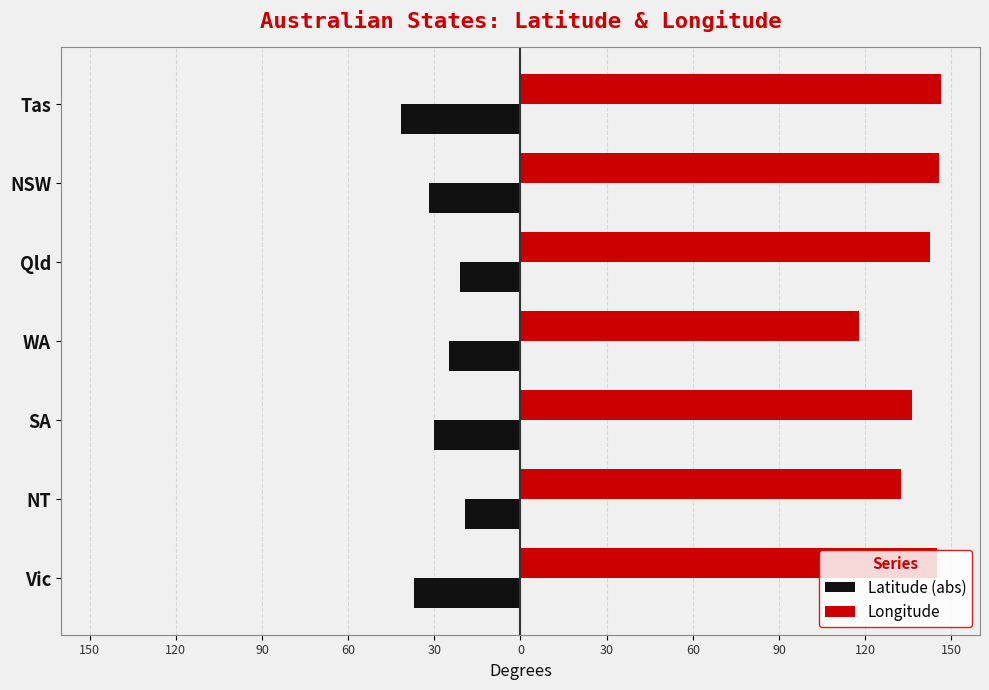

What is the sum of all Latitude (abs) values?

-206.0